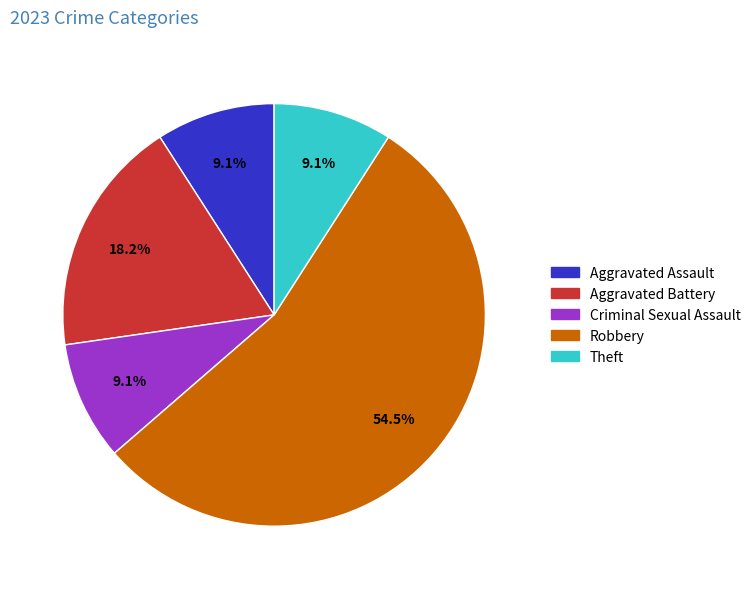

Between Criminal Sexual Assault and Aggravated Battery, which is larger?

Aggravated Battery